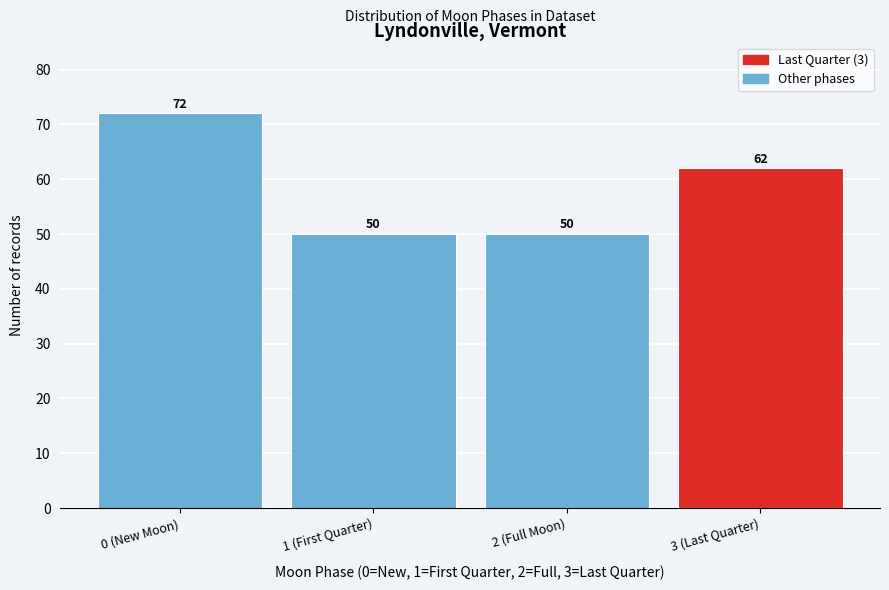

Reading right to left, transcribe all the data shown in this chart.

62	50	50	72